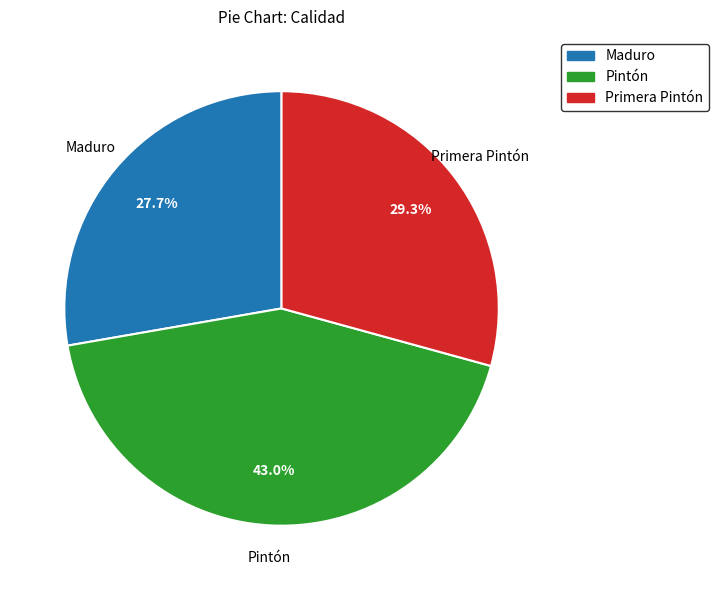

Count the number of slices in the pie.

3